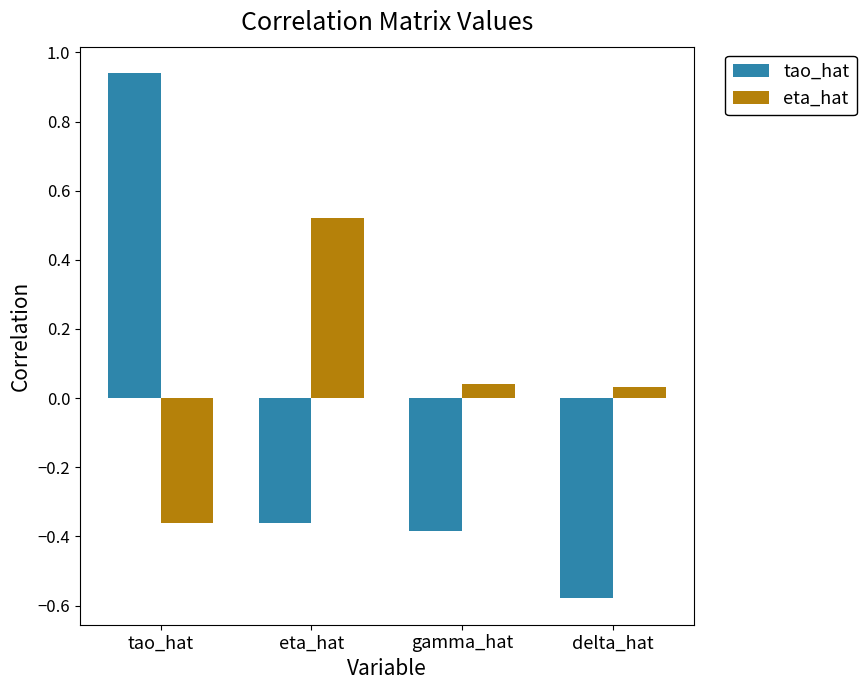

At which label does tao_hat reach its minimum?

delta_hat